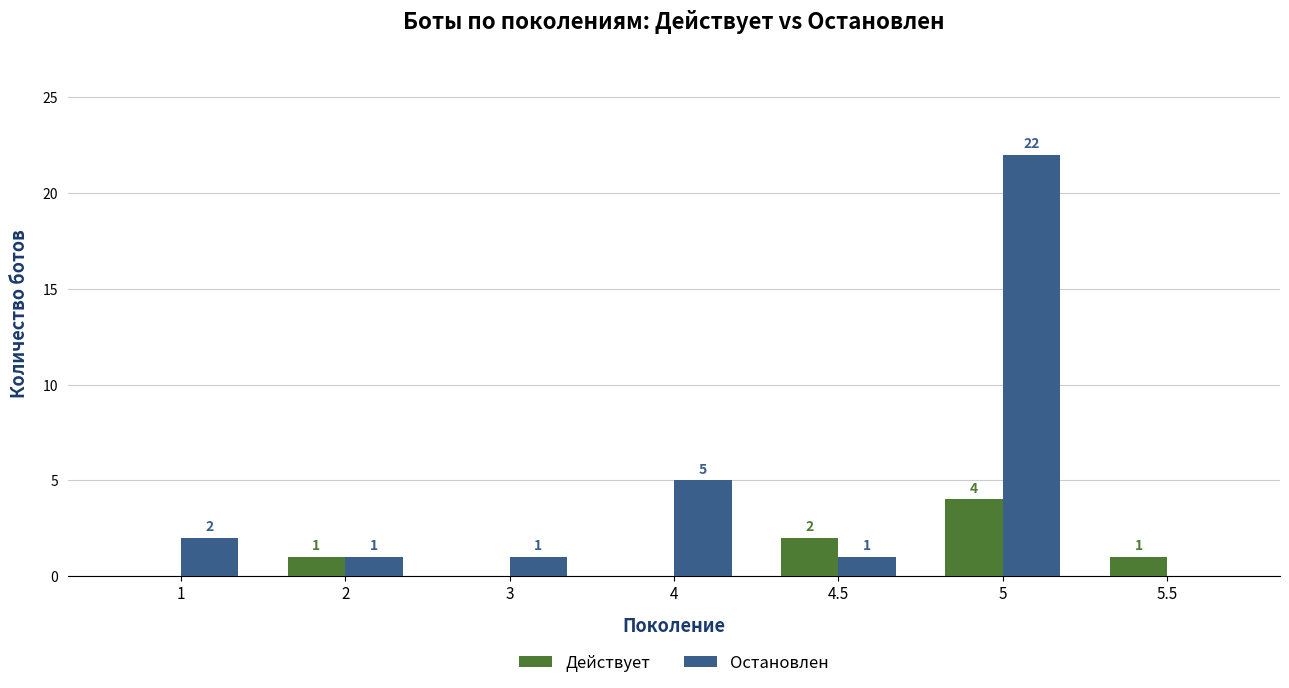

The value of Остановлен at 4 is 2. True or false?

False